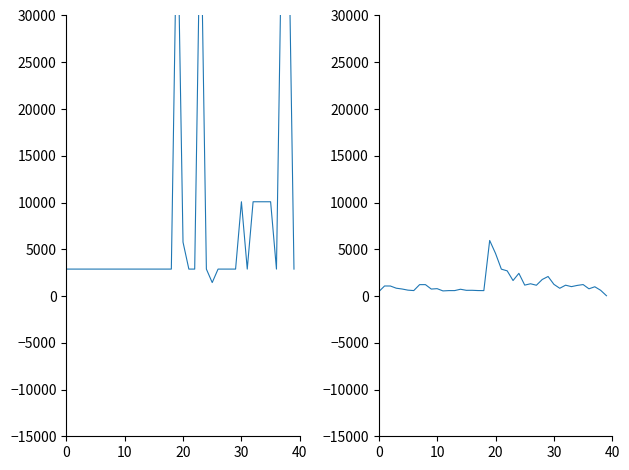

Which series has the largest range (max minus min)?

requested_time